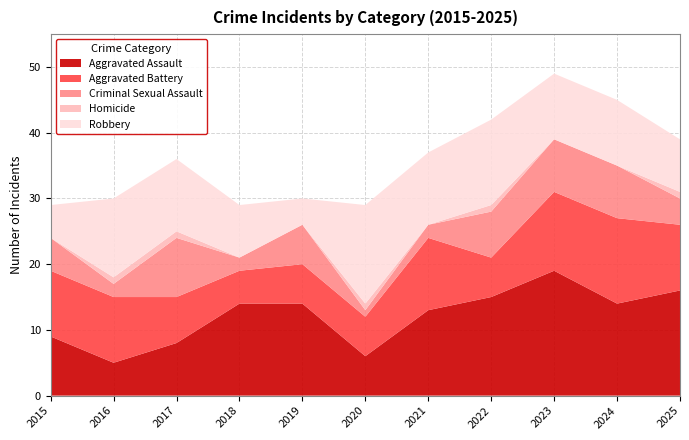

Reading left to right, transcribe all the data shown in this chart.

Aggravated Assault: 2015=9	2016=5	2017=8	2018=14	2019=14	2020=6	2021=13	2022=15	2023=19	2024=14	2025=16
Aggravated Battery: 2015=10	2016=10	2017=7	2018=5	2019=6	2020=6	2021=11	2022=6	2023=12	2024=13	2025=10
Criminal Sexual Assault: 2015=5	2016=2	2017=9	2018=2	2019=6	2020=1	2021=2	2022=7	2023=8	2024=8	2025=4
Homicide: 2015=0	2016=1	2017=1	2018=0	2019=0	2020=1	2021=0	2022=1	2023=0	2024=0	2025=1
Robbery: 2015=5	2016=12	2017=11	2018=8	2019=4	2020=15	2021=11	2022=13	2023=10	2024=10	2025=8